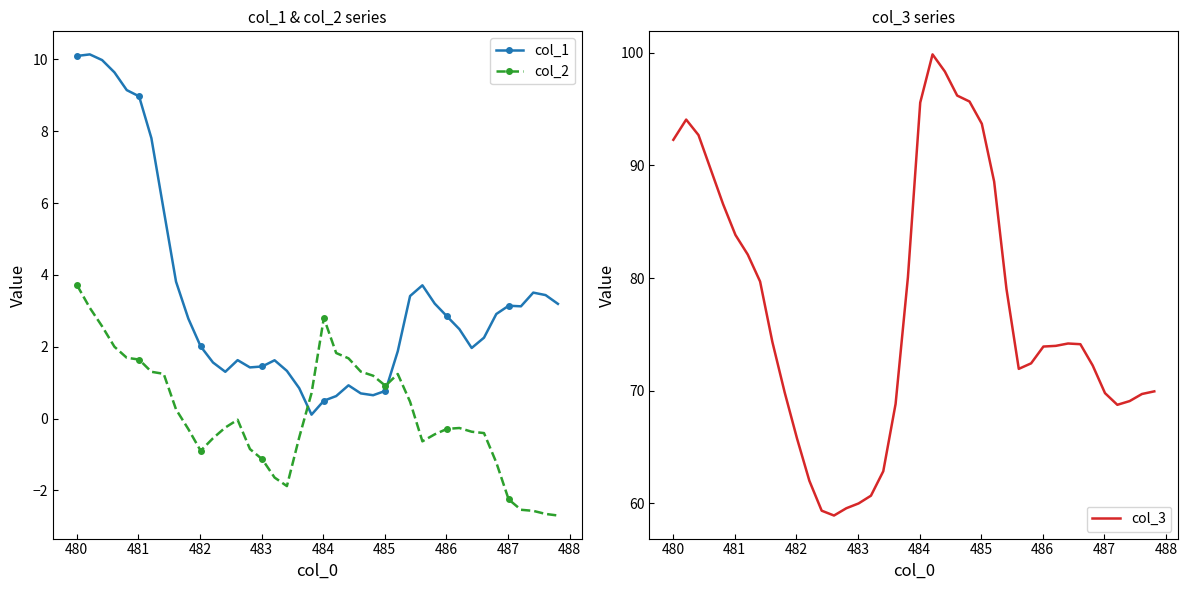

True or false: col_2 has more than 1 points higher than both neighbors.

True